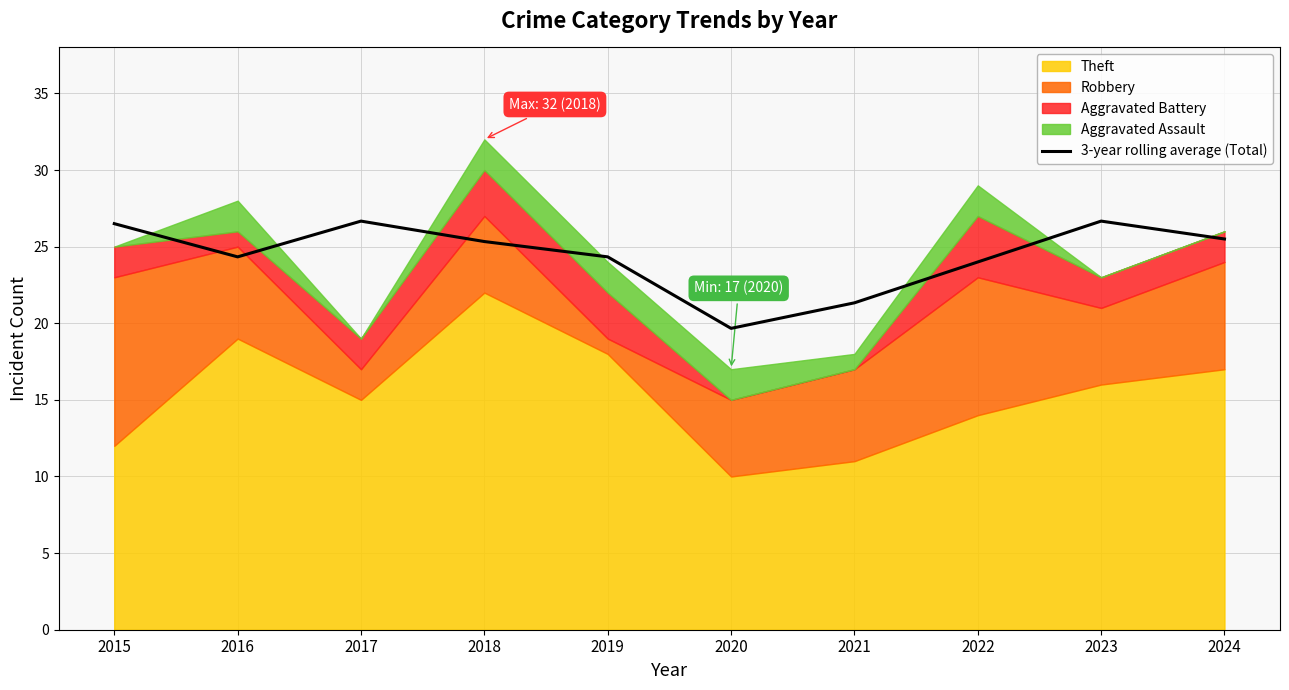

True or false: the data shows 25.3 at 2018.

True